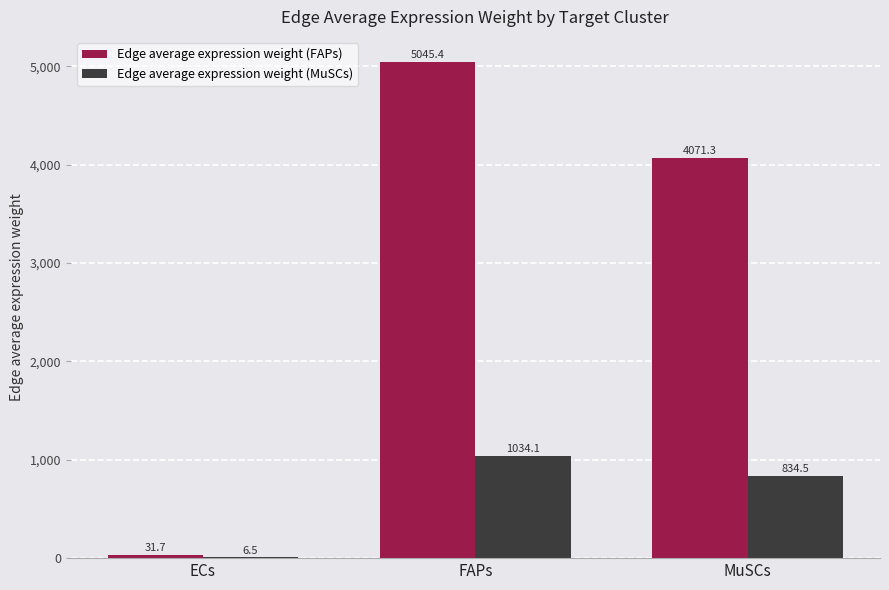

What is the total value across all series at FAPs?

6079.6